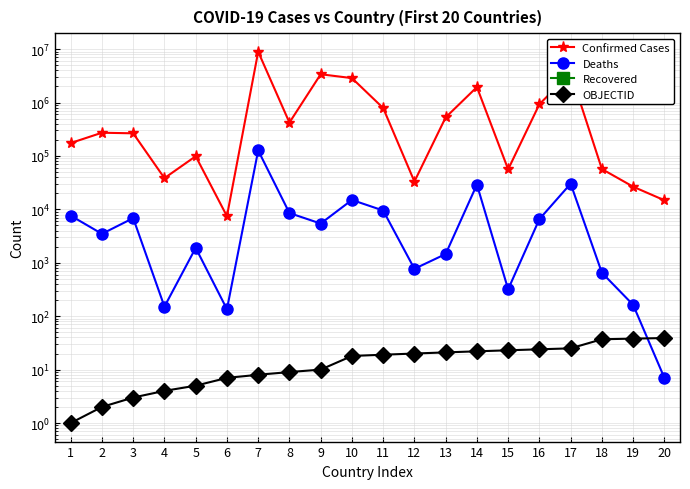

Reading left to right, extract all data points from this chart.

Confirmed Cases: 1=174582	2=272210	3=265265	4=38434	5=98806	6=7455	7=8936602	8=421341	9=3384217	10=2867760	11=789332	12=33171	13=527135	14=1947266	15=56124	16=931002	17=3586292	18=56876	19=26575	20=14798
Deaths: 1=7623	2=3482	3=6855	4=151	5=1900	6=135	7=126768	8=8536	9=5425	10=15008	11=9518	12=771	13=1458	14=29085	15=319	16=6566	17=30259	18=651	19=163	20=7
Recovered: 1=0	2=0	3=0	4=0	5=0	6=0	7=0	8=0	9=0	10=0	11=0	12=0	13=0	14=0	15=0	16=0	17=0	18=0	19=0	20=0
OBJECTID: 1=1	2=2	3=3	4=4	5=5	6=7	7=8	8=9	9=10	10=18	11=19	12=20	13=21	14=22	15=23	16=24	17=25	18=37	19=38	20=39